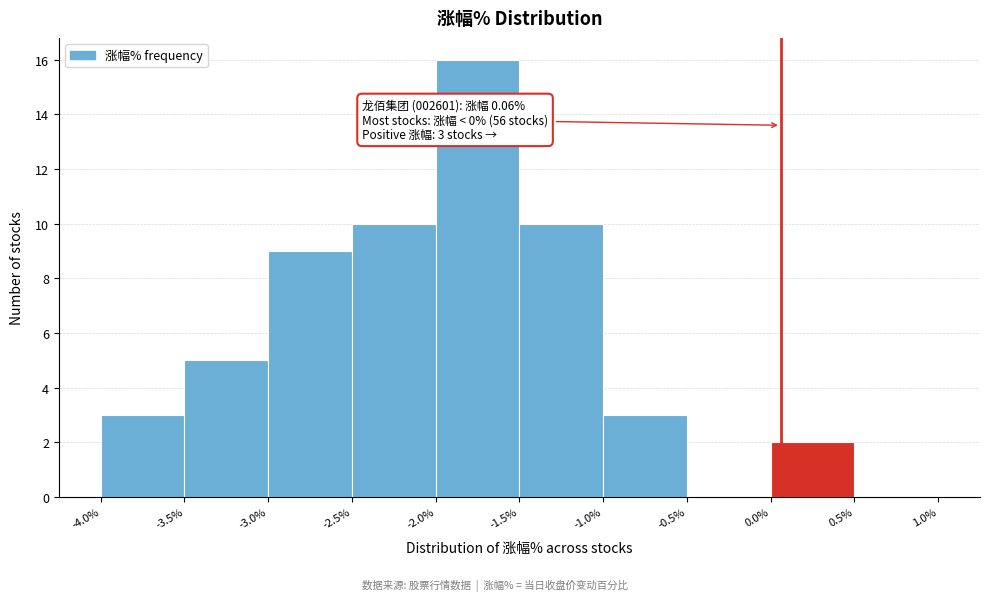

Which range on the x-axis has the tallest bar?

-2.0% to -1.5%